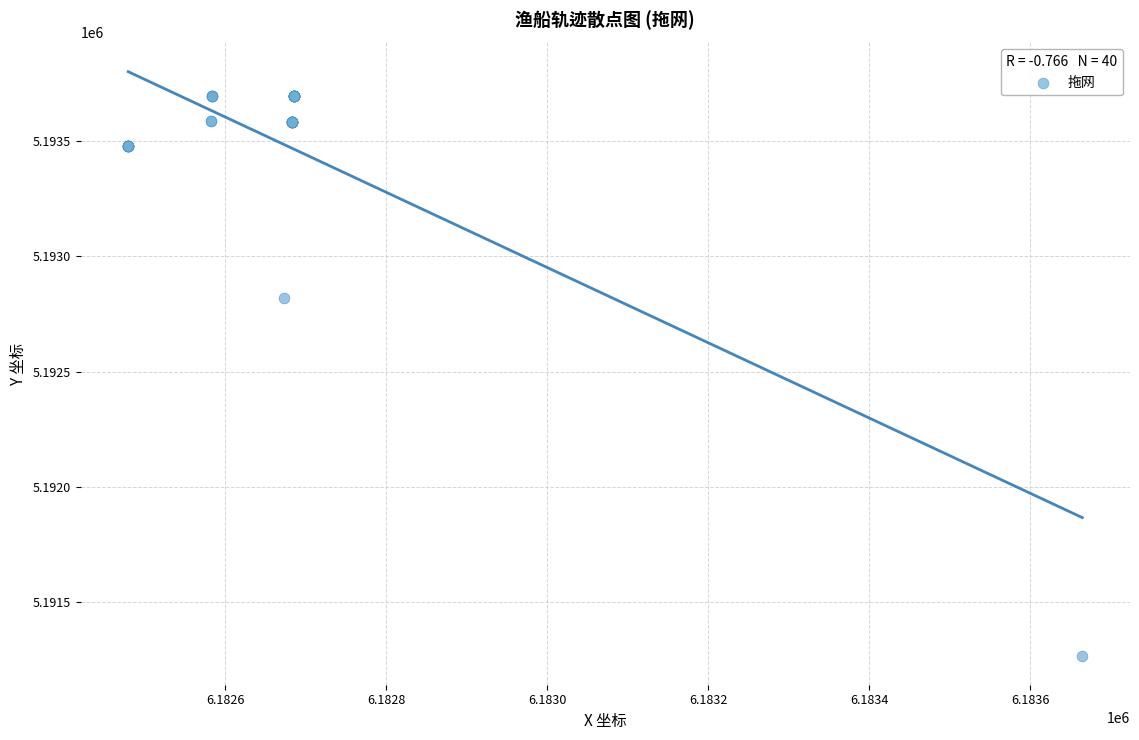

What Y value in the scatter plot is closest to 5192482?

5192818.3